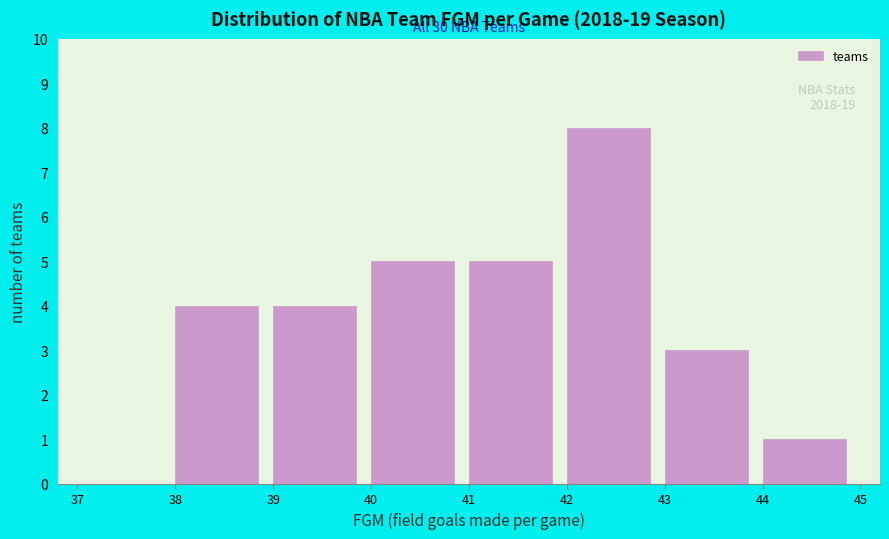

Over which range of the x-axis is the bar tallest?

42 to 43